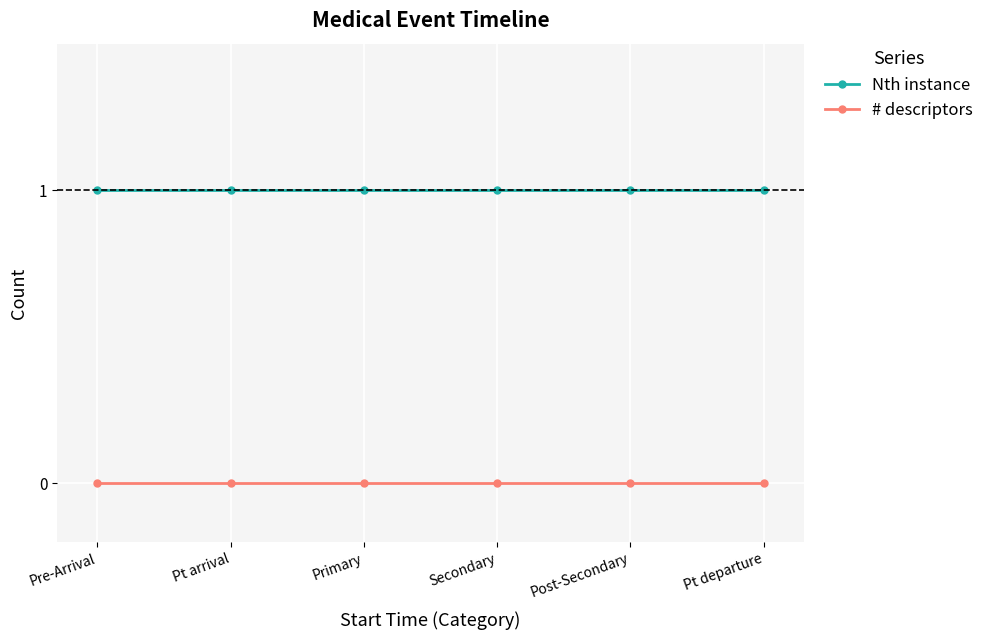

How many lines are shown in the chart?

2